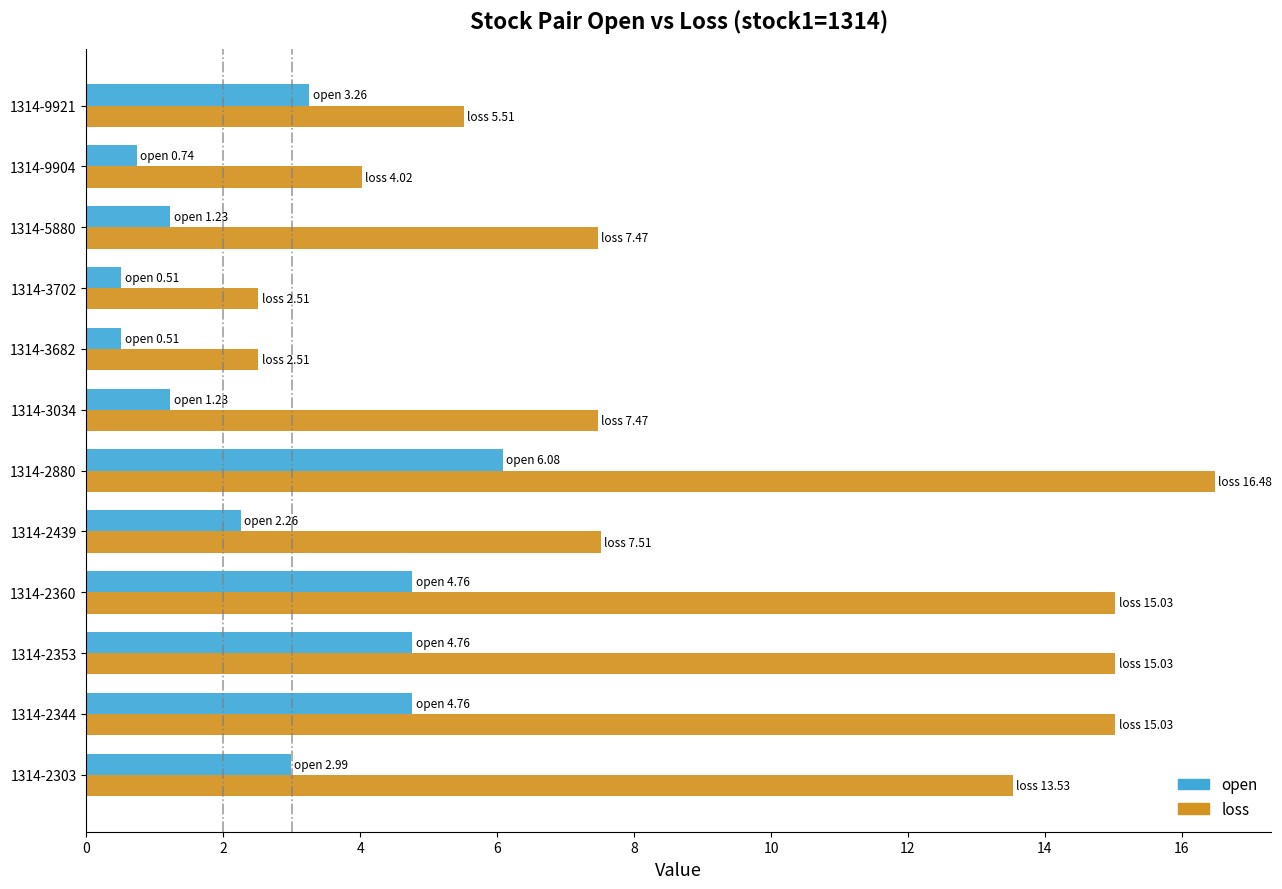

True or false: open has a value of 7.3 at 1314-2353.

False